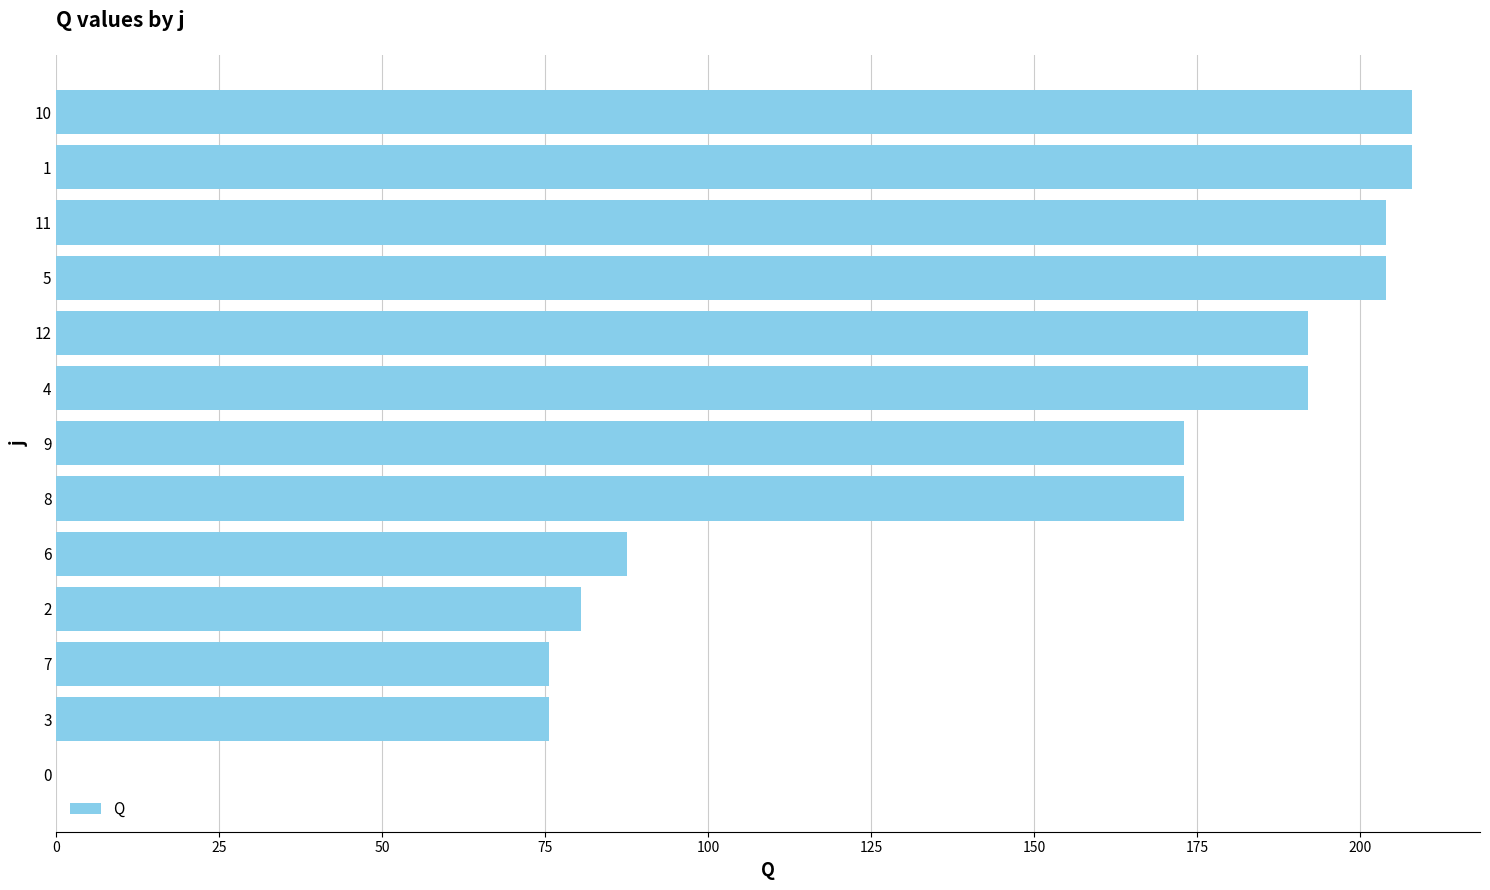

What is the approximate value at 10?

208.0